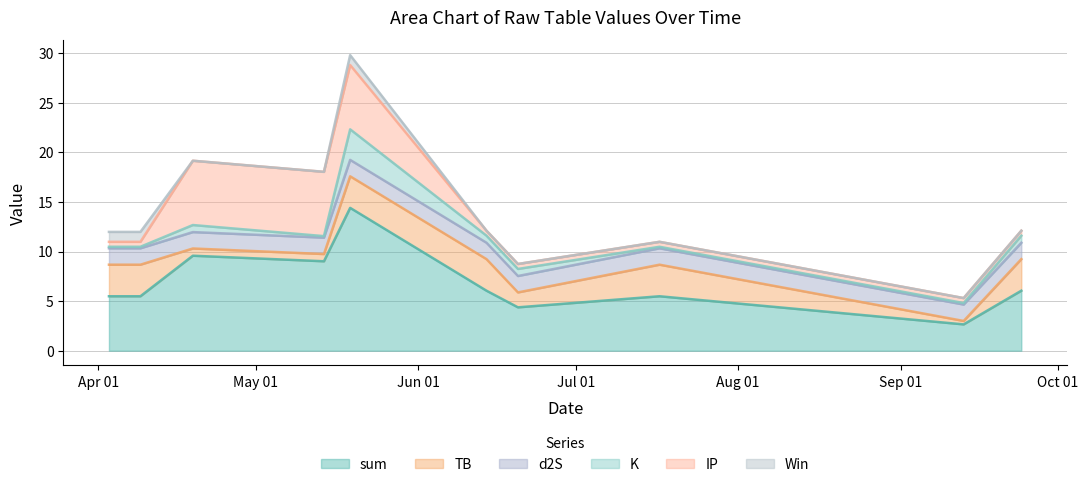

Read the Win value at 2023-04-03.

1.0